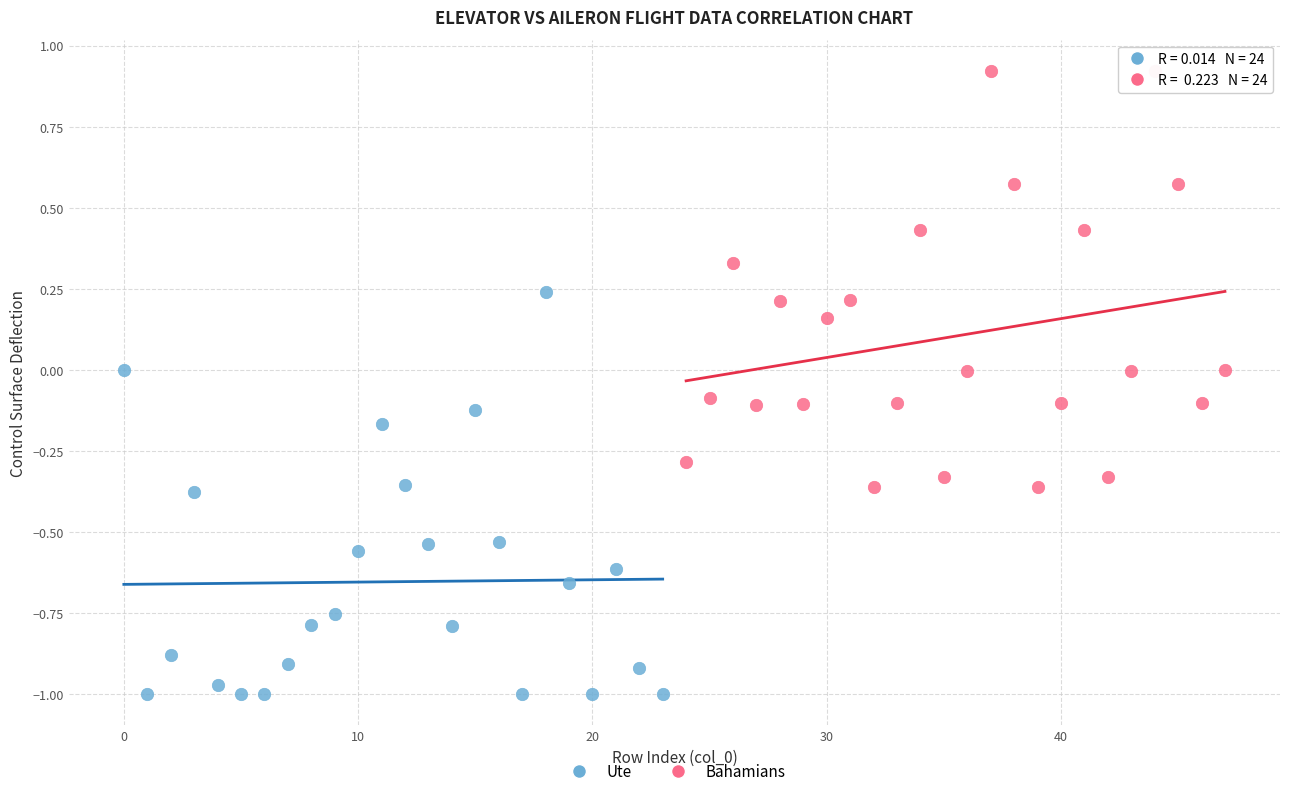

What are all the series names shown in the legend?

Ute, Bahamians